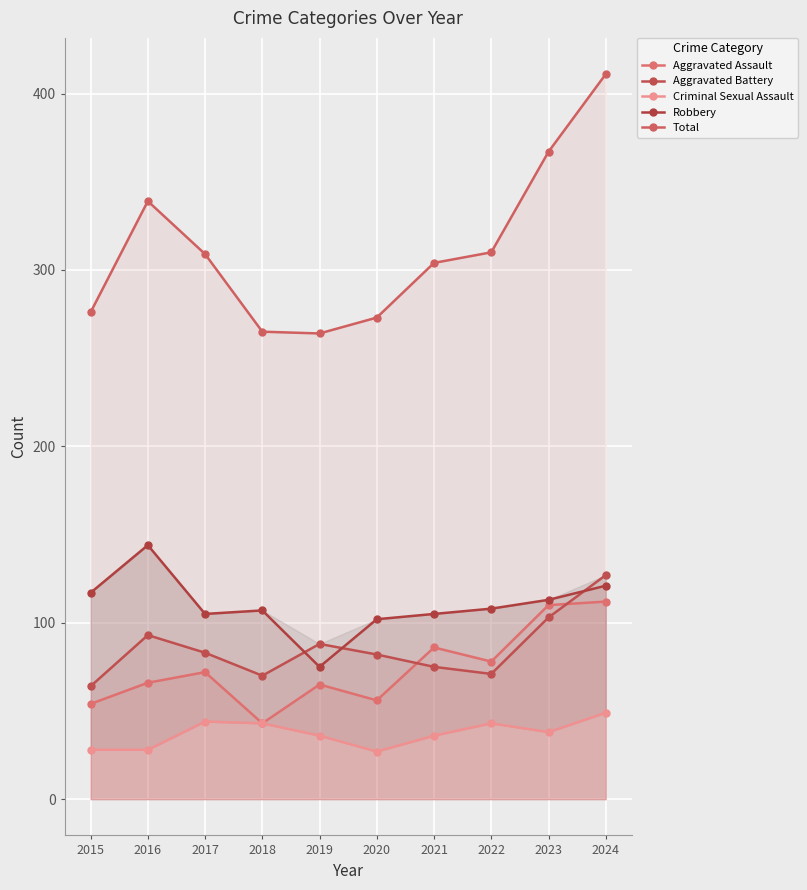

What is the sum of the Robbery values at 2018 and 2016?

251